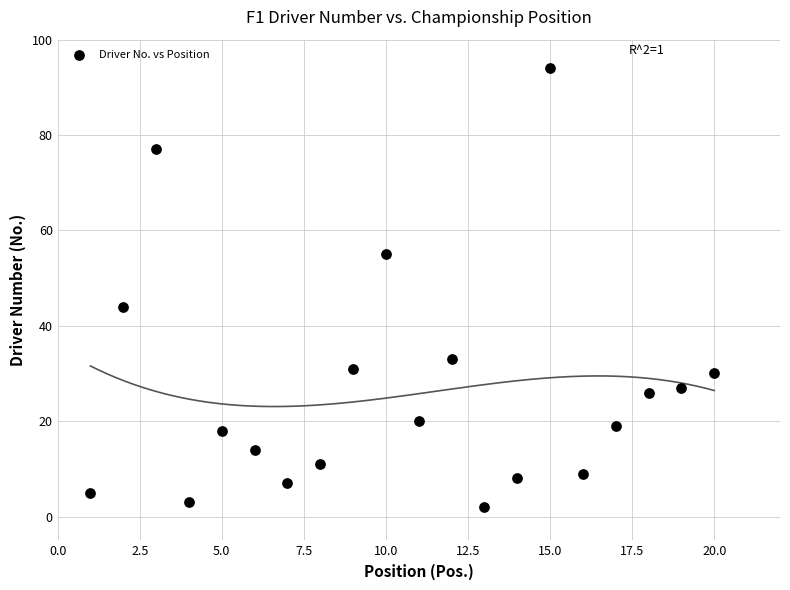

What is the range of X values (max minus min)?

19